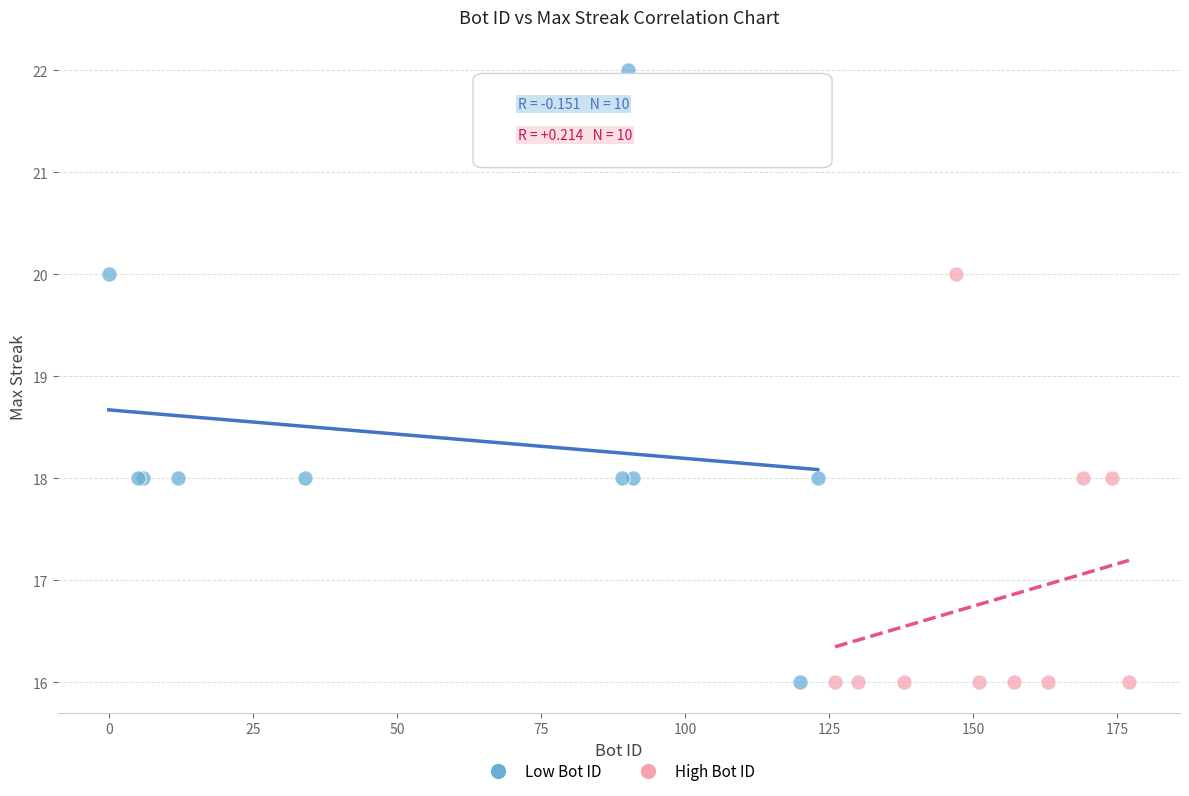

Which series reaches the maximum Y coordinate?

Low Bot ID